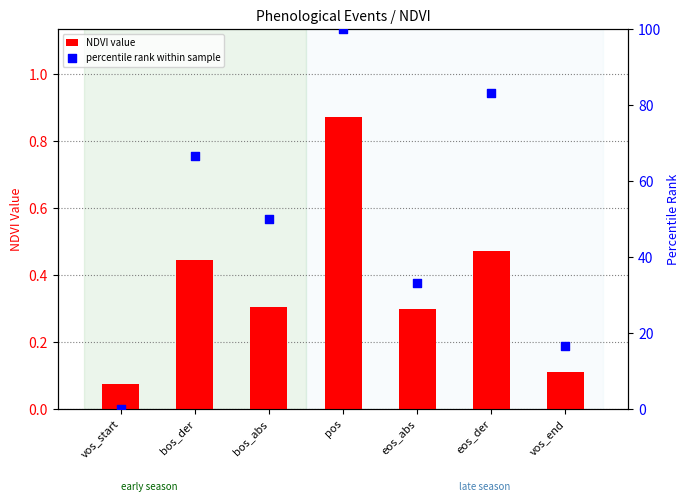

Is the value of NDVI value at bos_der greater than the value of percentile rank within sample at bos_abs?

No